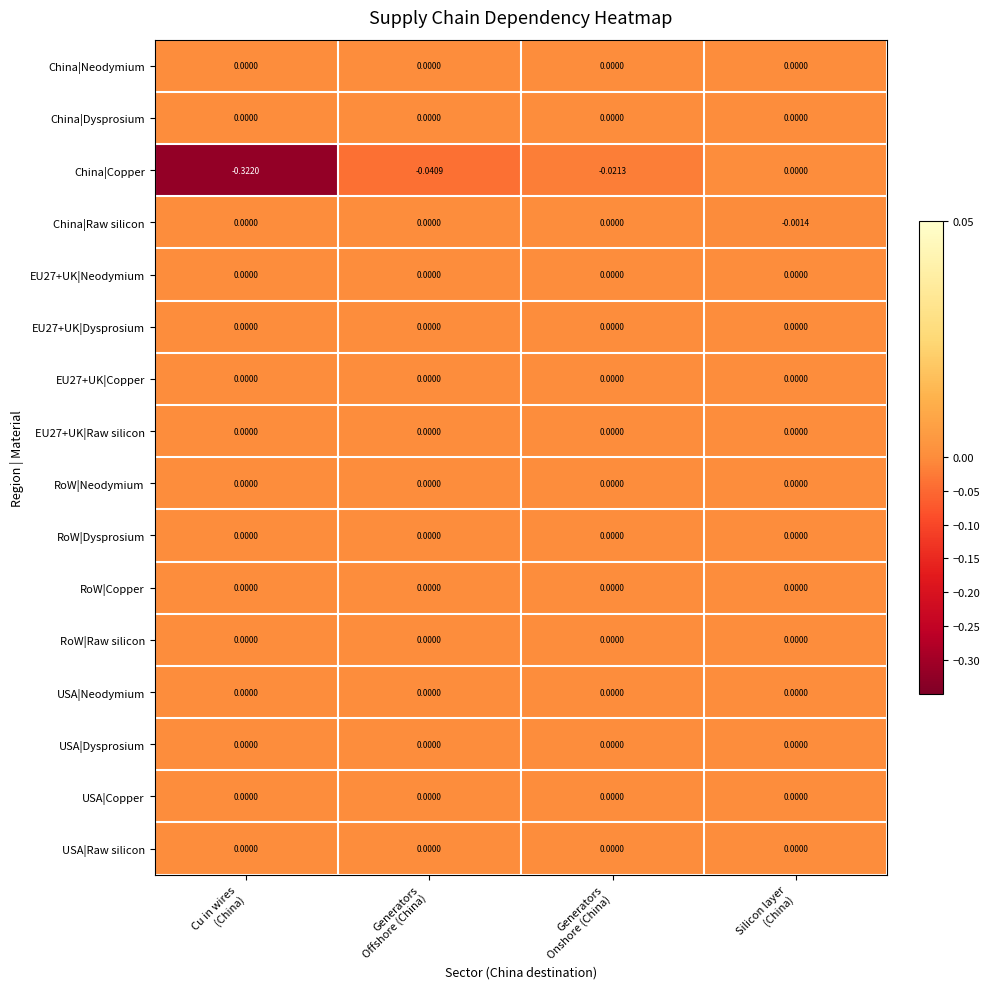

Which series has the widest spread of values?

China|Copper